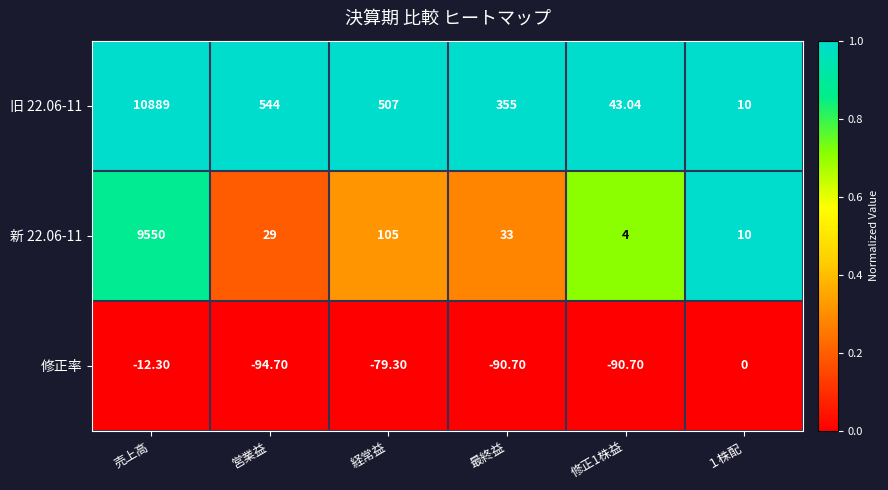

At which label does 旧 22.06-11 first exceed 507?

売上高